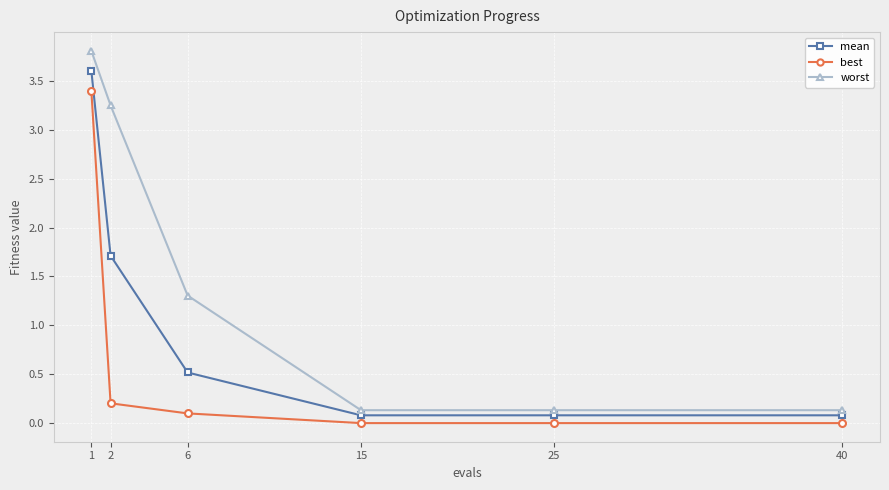

What is the average value of the worst series?

1.5